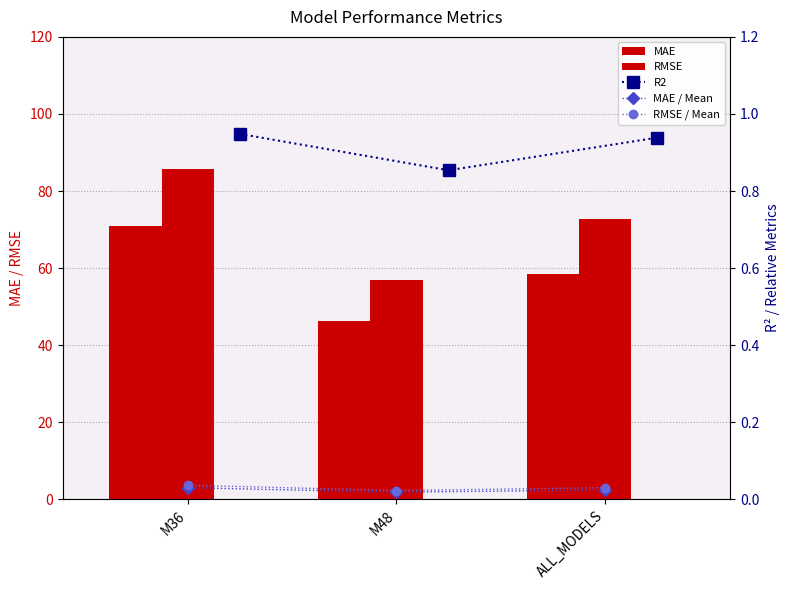

What is the difference between the R2 values at M36 and M48?

0.1